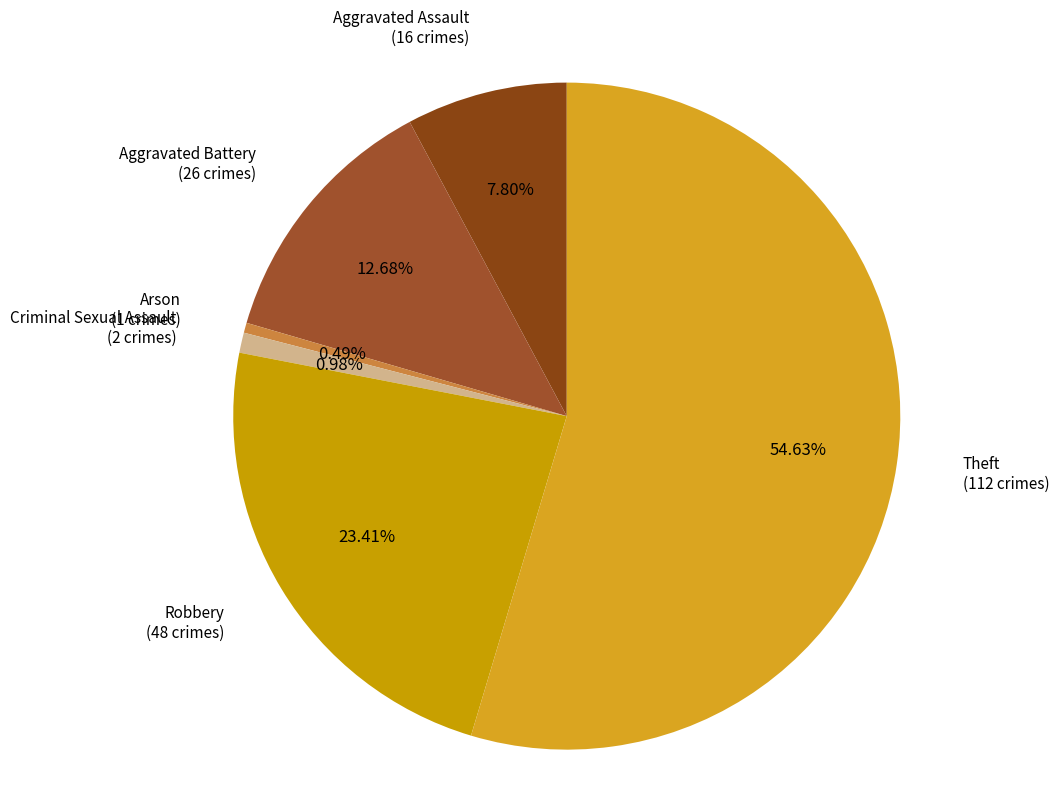

How many slices are in this pie chart?

6